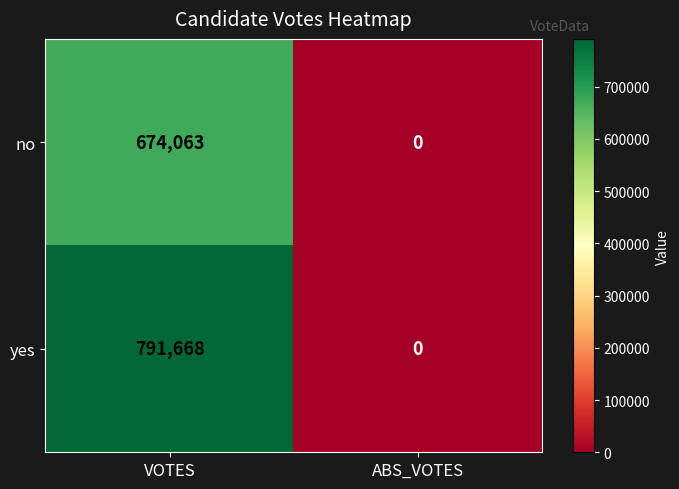

Is it true that yes equals 1205692 at VOTES?

False